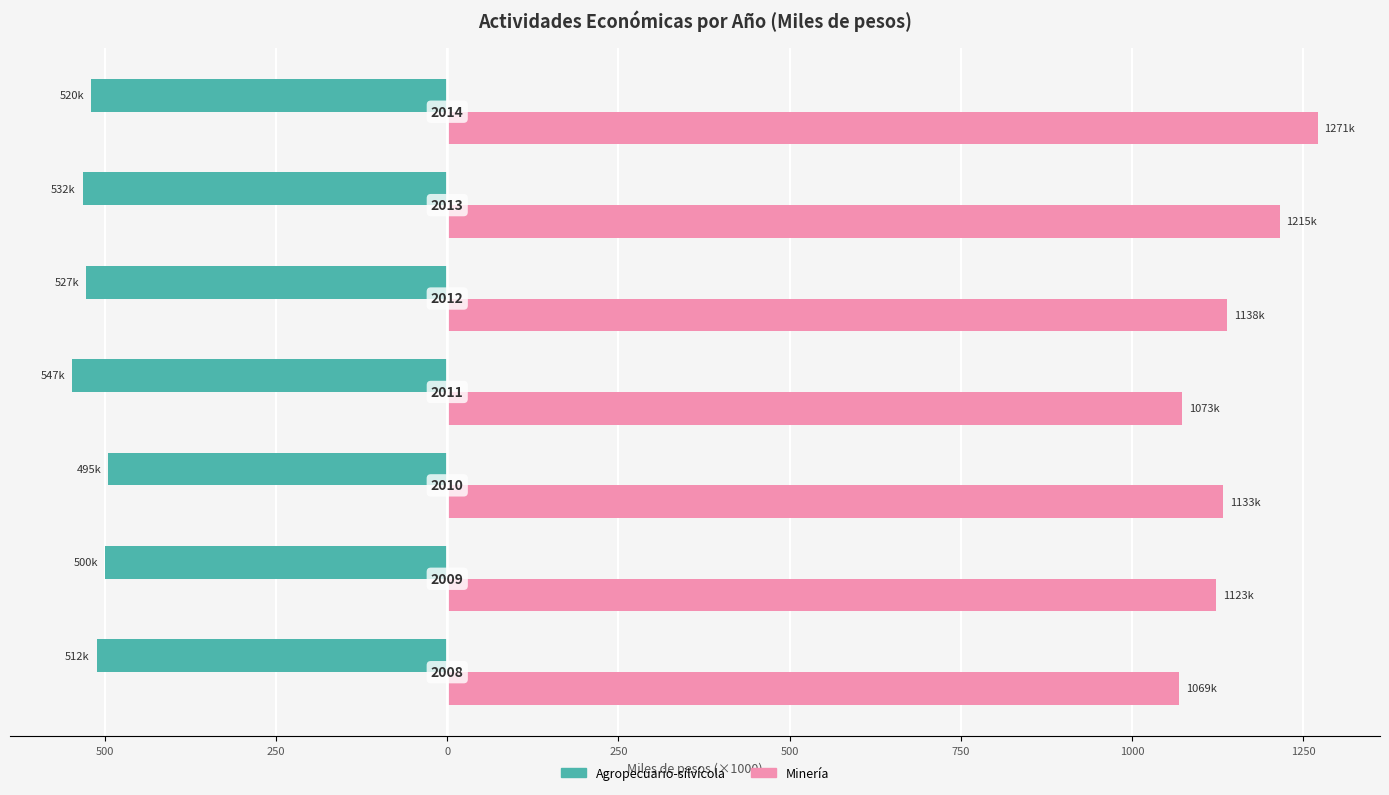

What are all the series names shown in the legend?

Agropecuario-silvícola, Minería